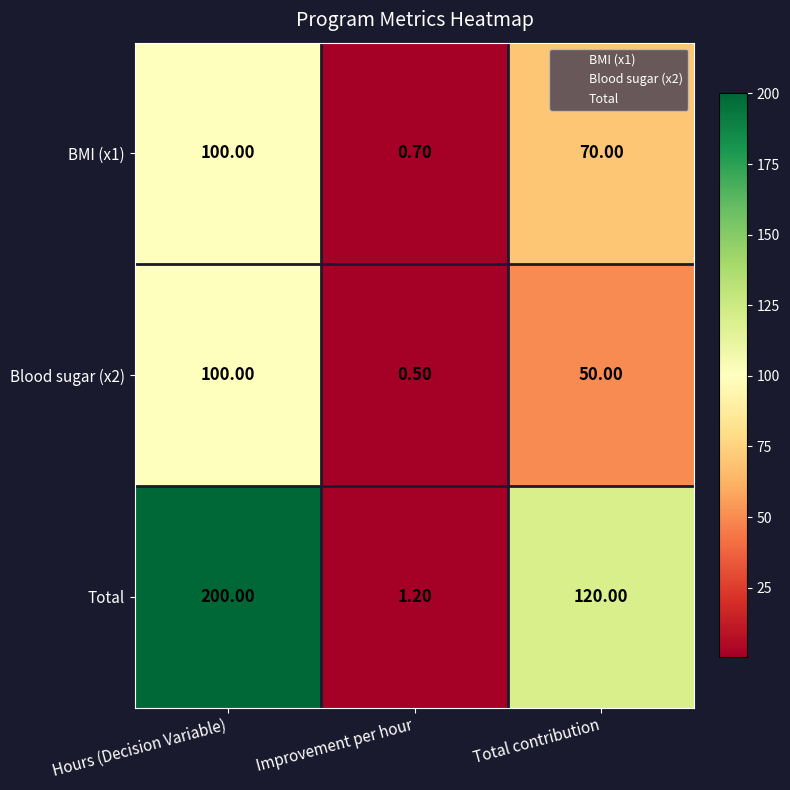

At Improvement per hour, list the series in order from smallest to largest.

Blood sugar (x2), BMI (x1), Total